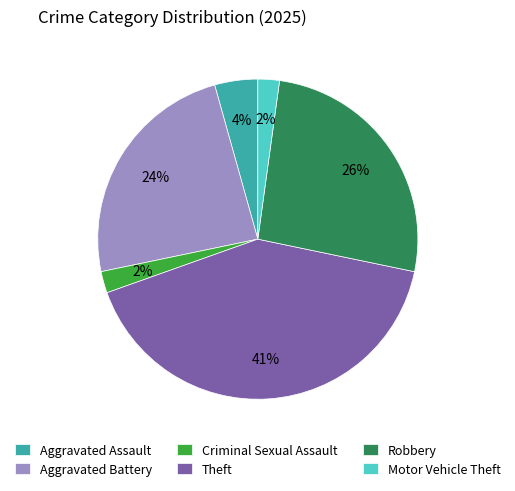

The Theft slice represents 41% of the pie. True or false?

True